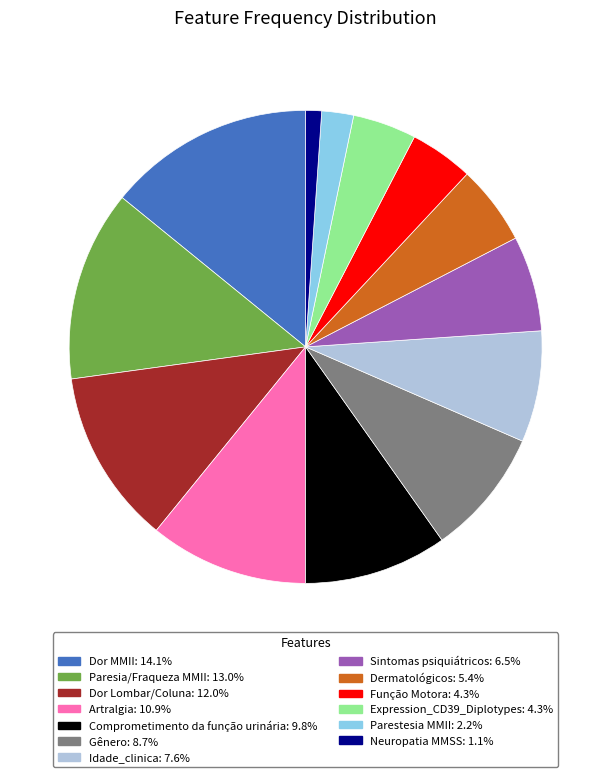

How many segments does this pie chart have?

13